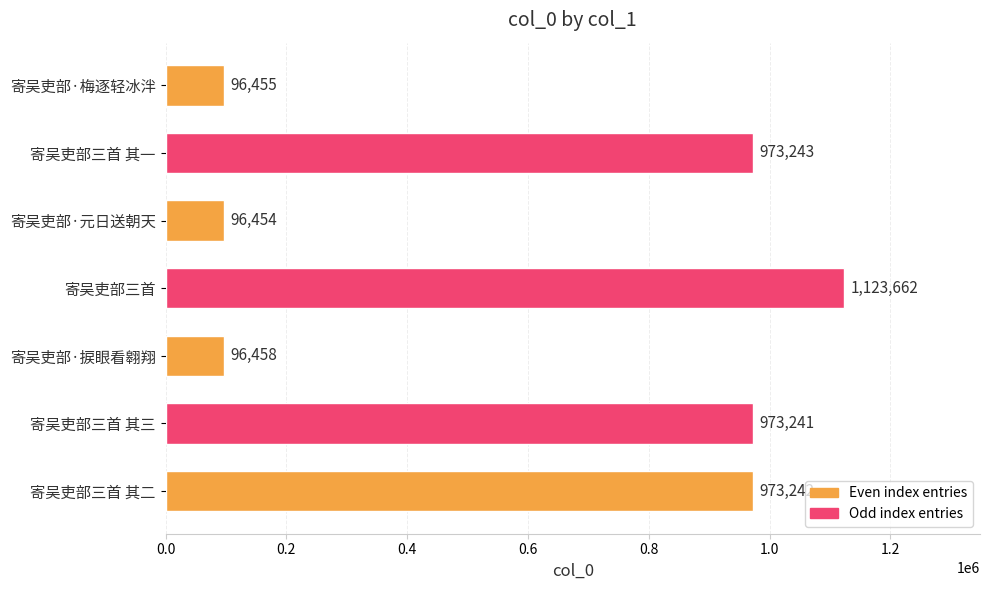

What is the maximum value shown in the chart?

1123662